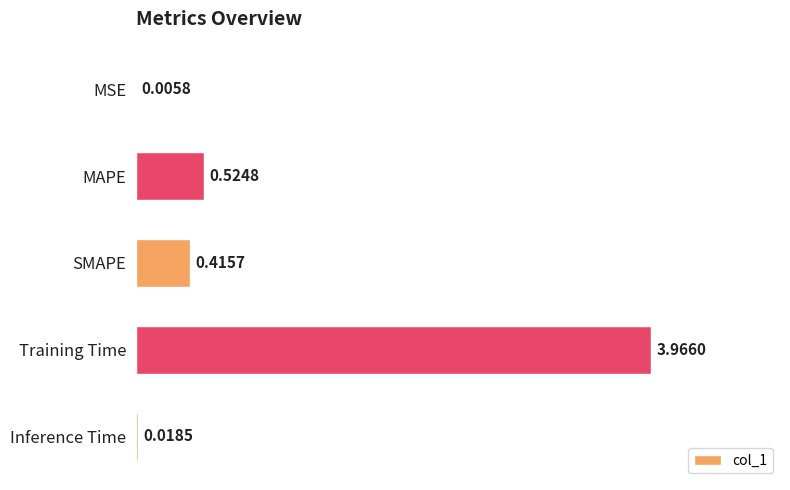

What is the sum of all values?

4.9